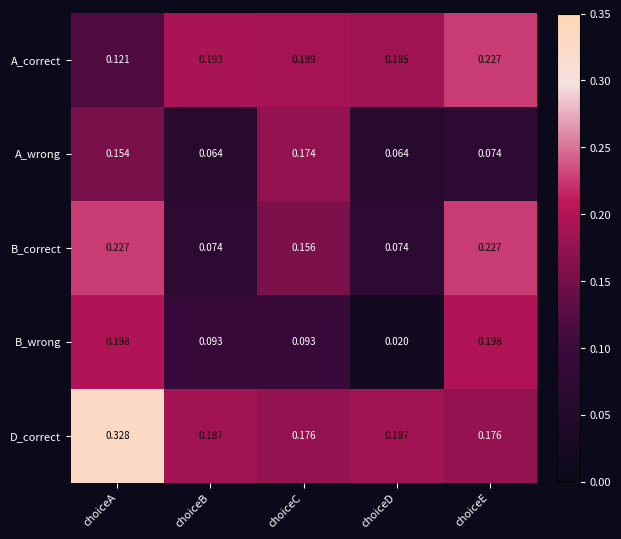

Between choiceB and choiceD, which series saw the biggest shift?

B_wrong